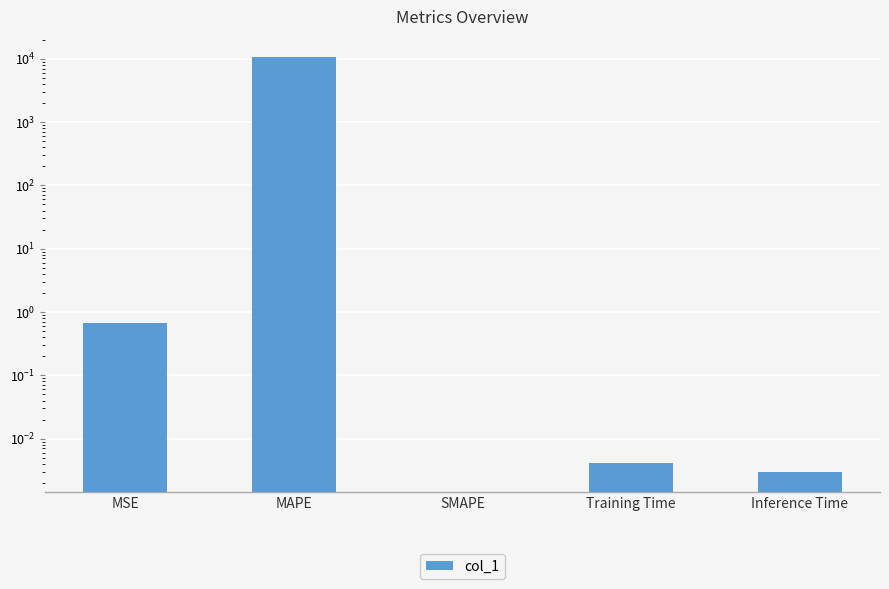

Rank the categories by value from highest to lowest.

MAPE, MSE, Training Time, Inference Time, SMAPE